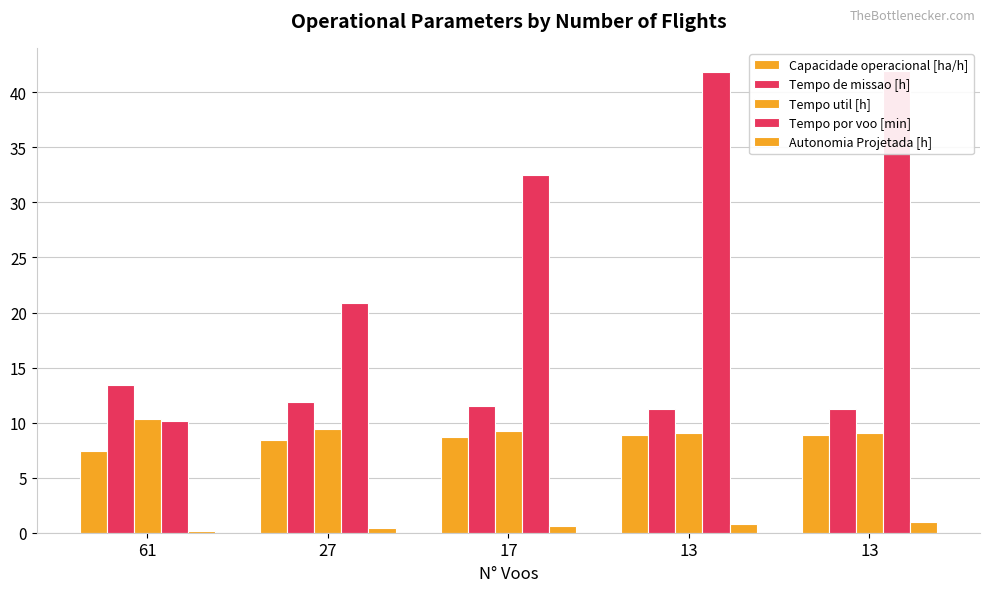

What is the minimum value for Tempo util [h]?

9.1